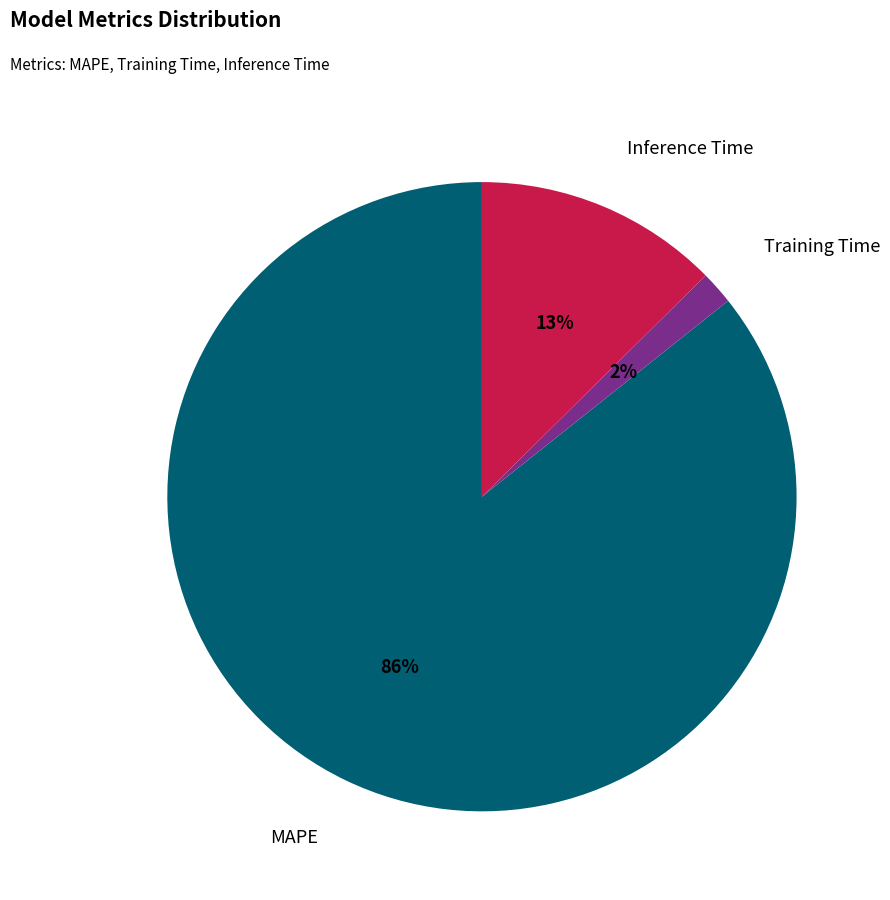

Count the number of slices in the pie.

3